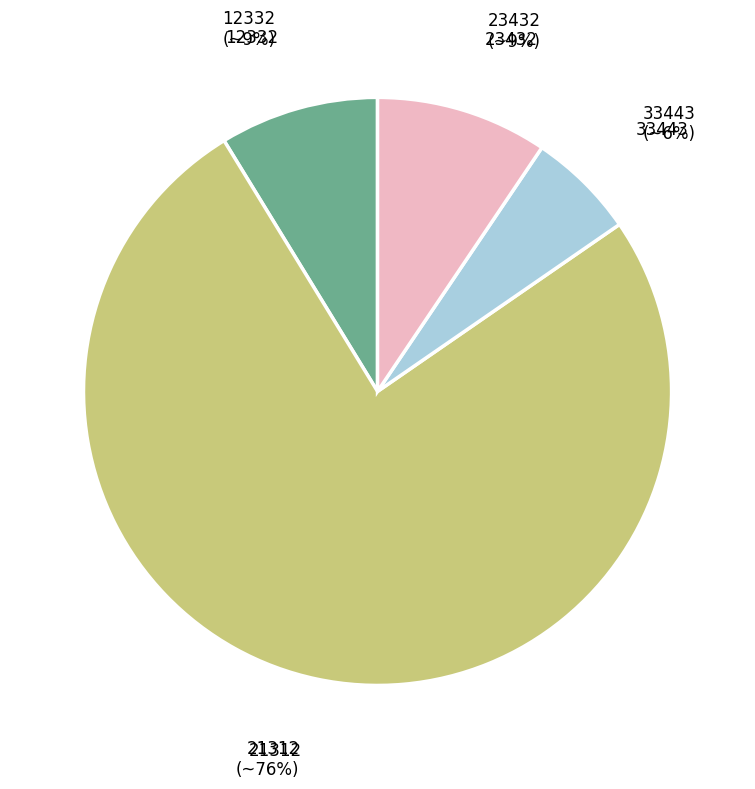

Is the sum of 33443 and 23432 greater than half?

No